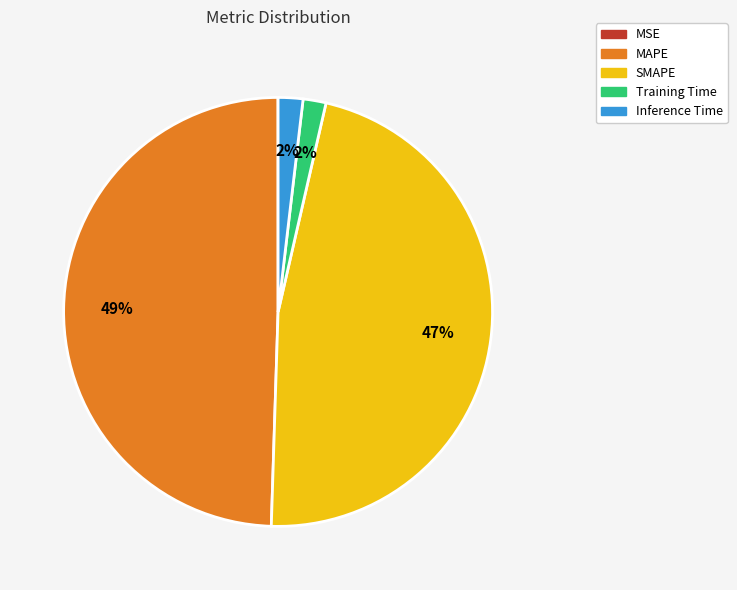

Is it true that Training Time is 2% of the pie?

True